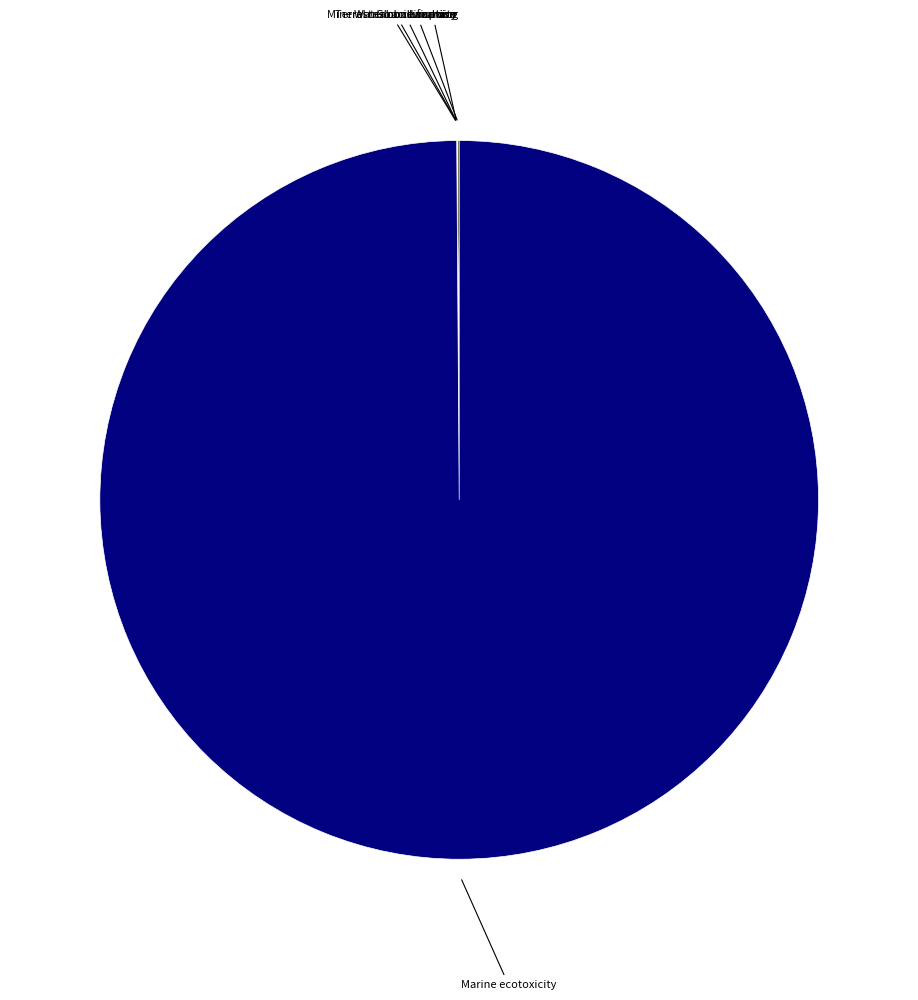

To the nearest percent, what is the difference between the largest and smallest slice percentages?

100%